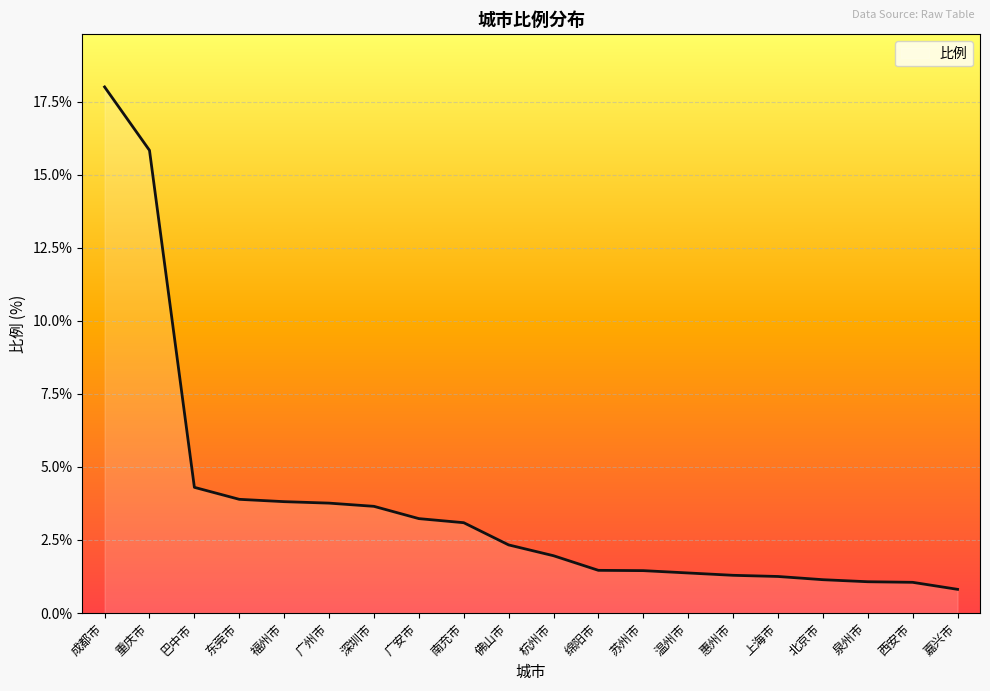

True or false: the data shows 3.8 at 广州市.

True